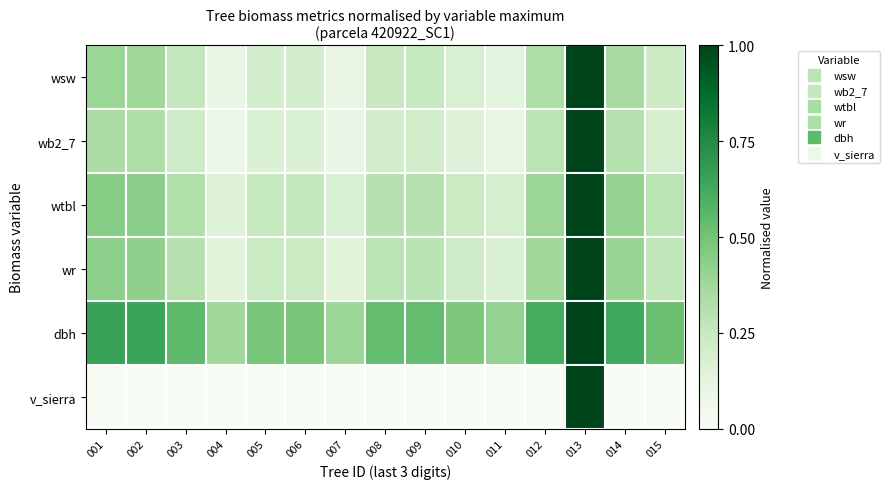

What is the maximum value shown in the chart?

1.0